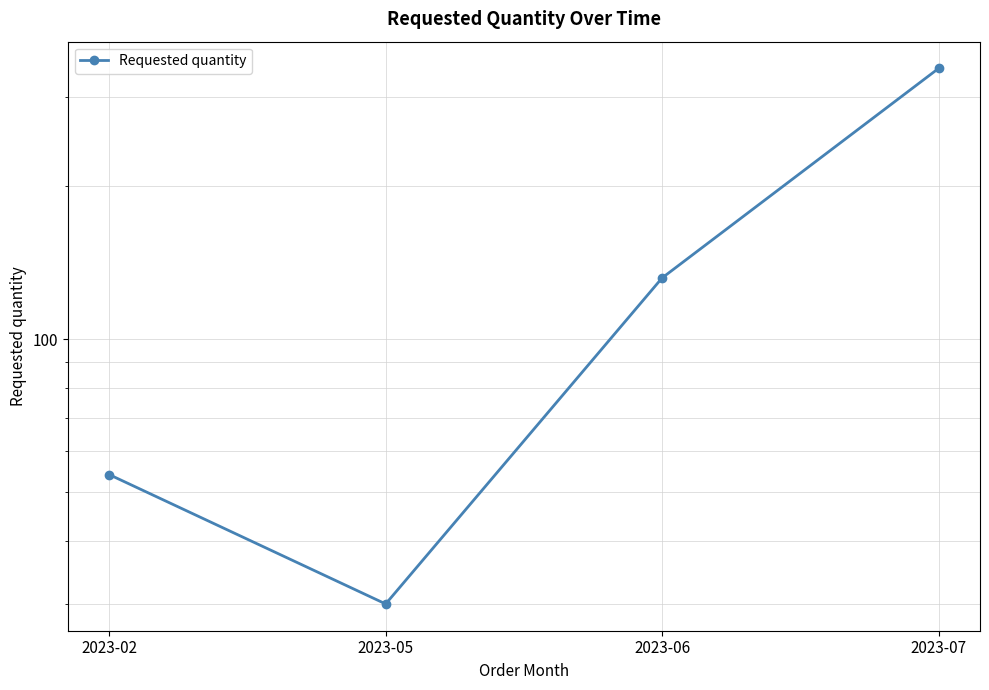

Which label corresponds to the largest value in the chart?

2023-07